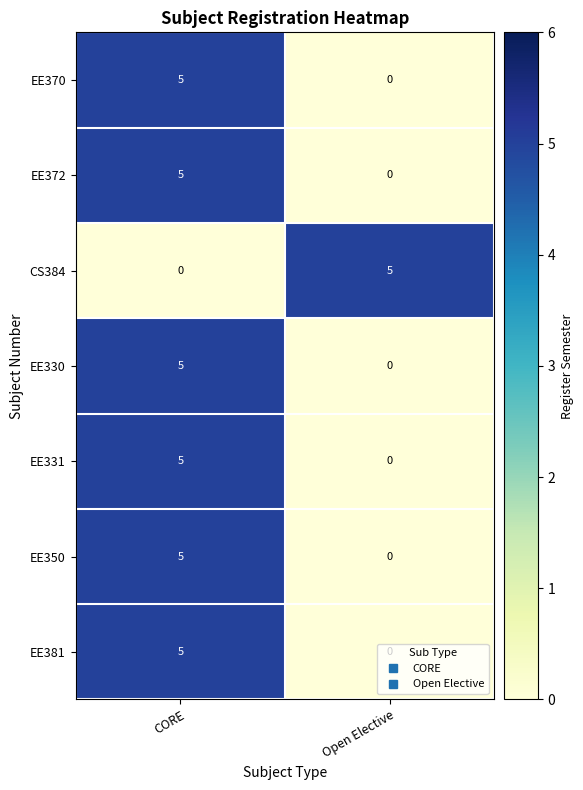

What is the difference between the highest and lowest values at Open Elective?

5